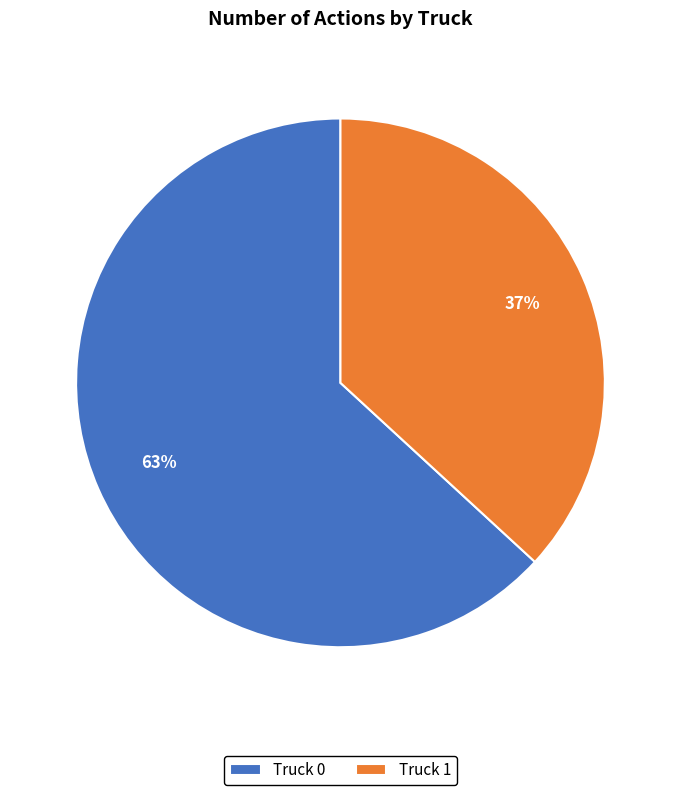

To the nearest percent, what percentage of the pie is Truck 0?

63%